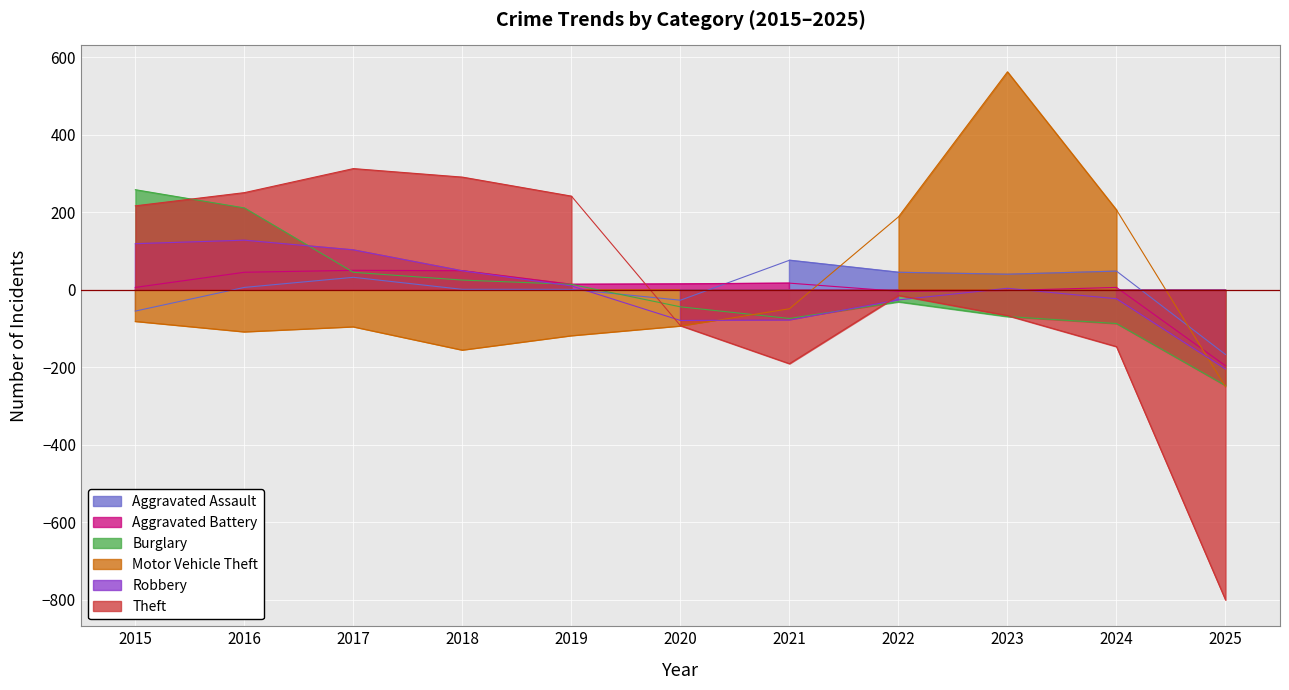

At which label is Aggravated Assault closest to -45?

2015